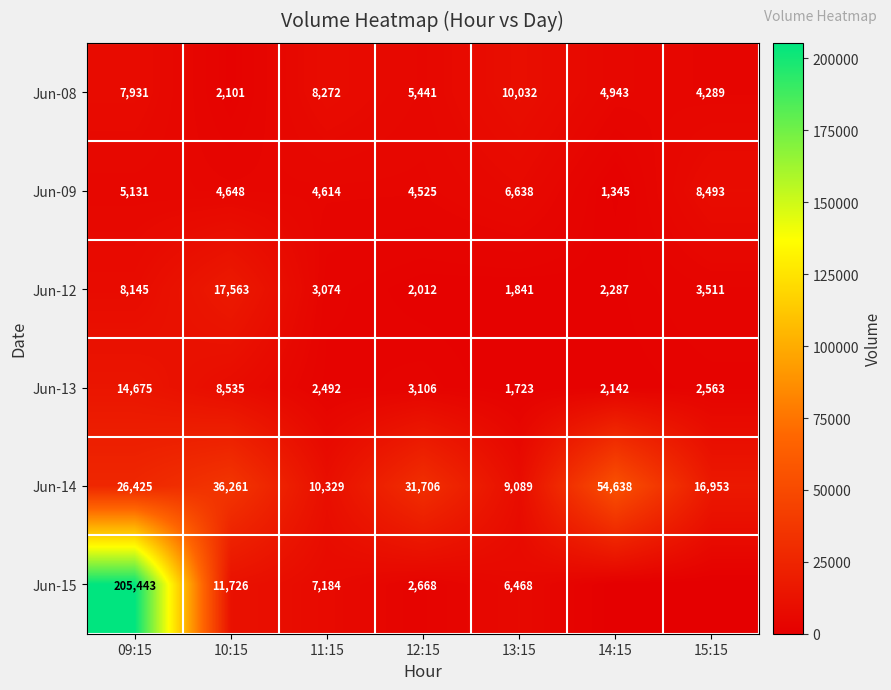

At which label does Jun-08 first exceed 5441?

09:15